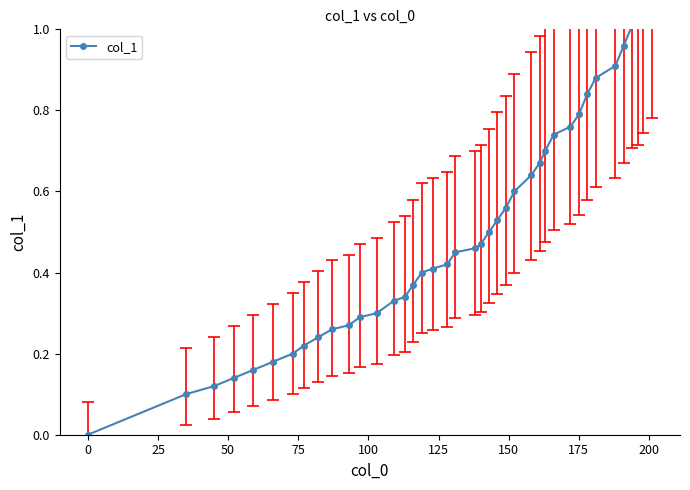

Is this an area chart (filled region under the line)?

No